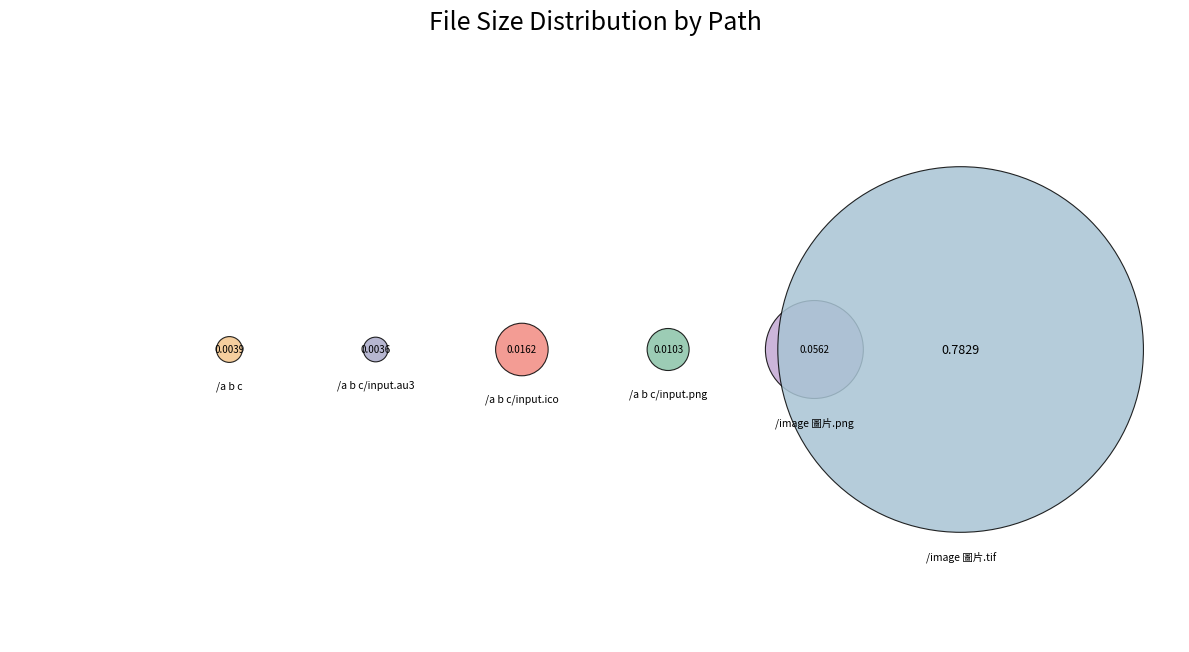

The /image 圖片.tif slice represents 76% of the pie. True or false?

False